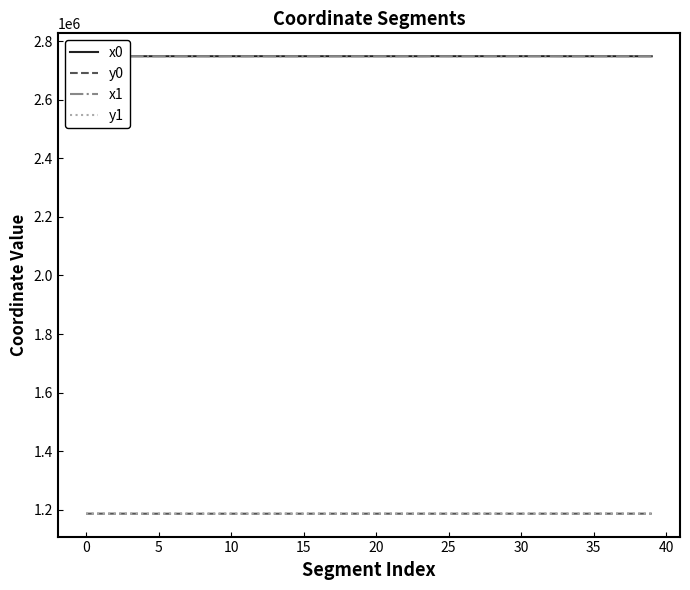

True or false: y1 and x0 intersect in this chart.

False